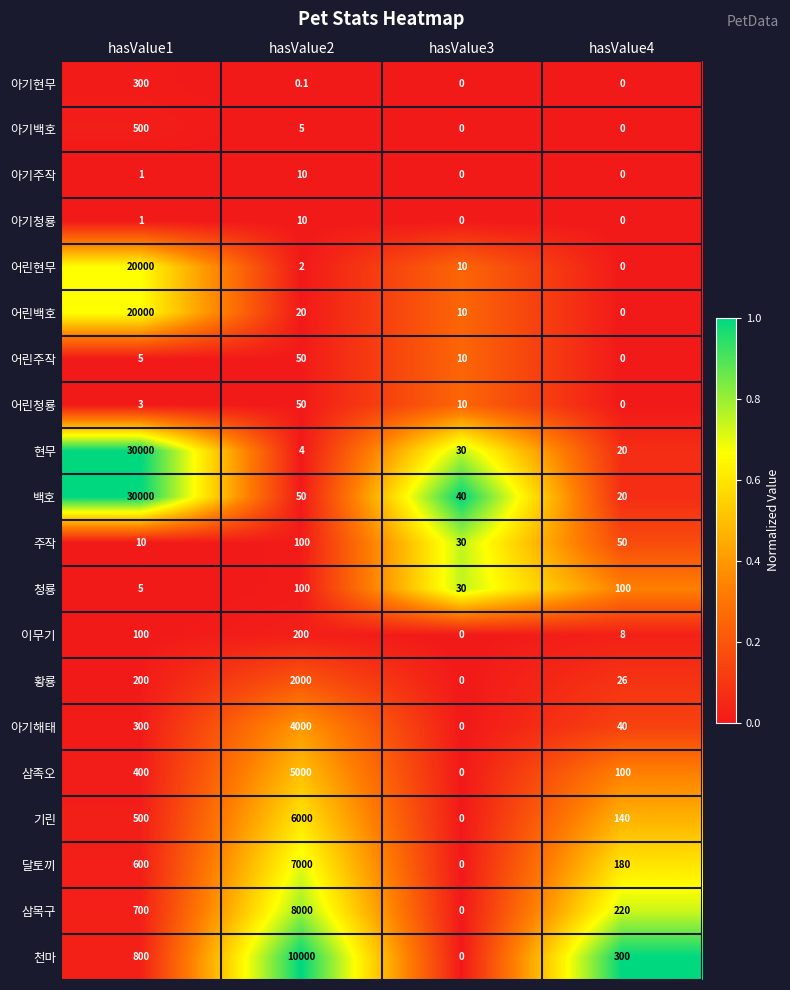

How many series are shown in this chart?

20